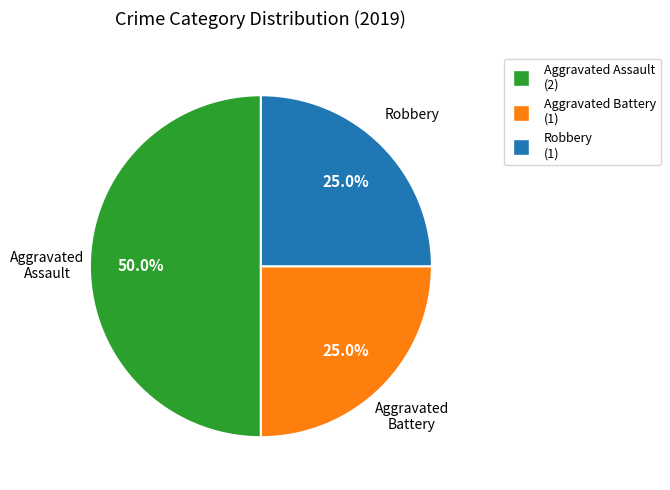

To the nearest percent, what is the average slice percentage?

33%